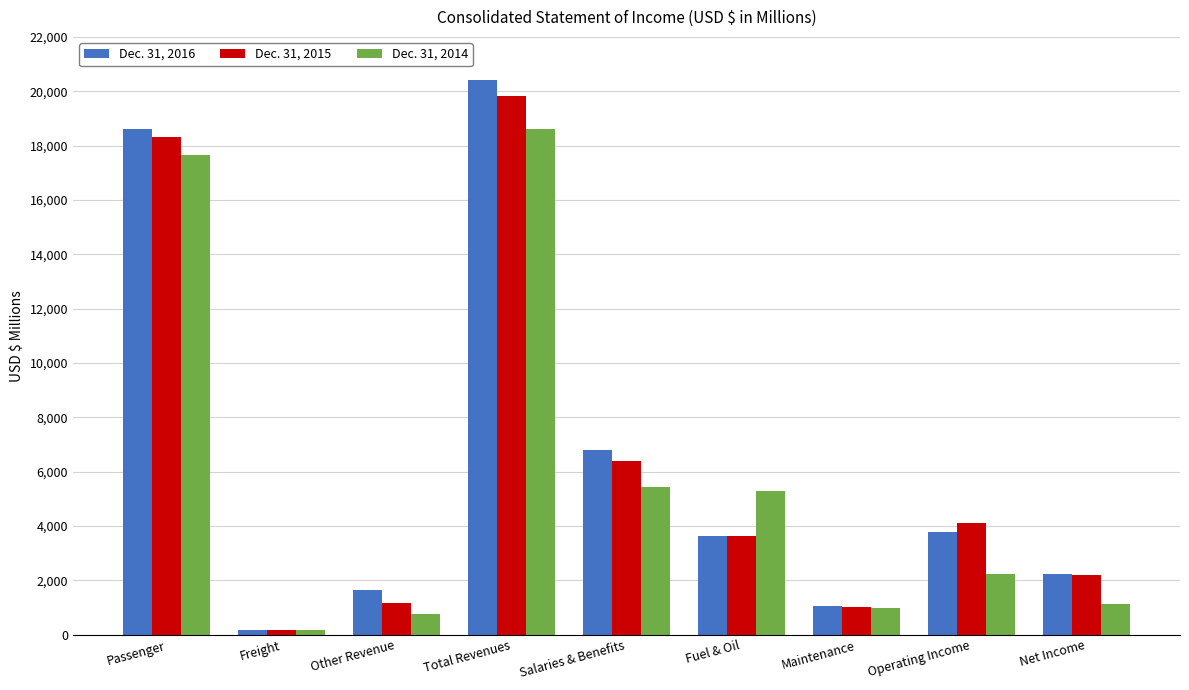

Is it true that Dec. 31, 2015 equals 6774 at Operating Income?

False